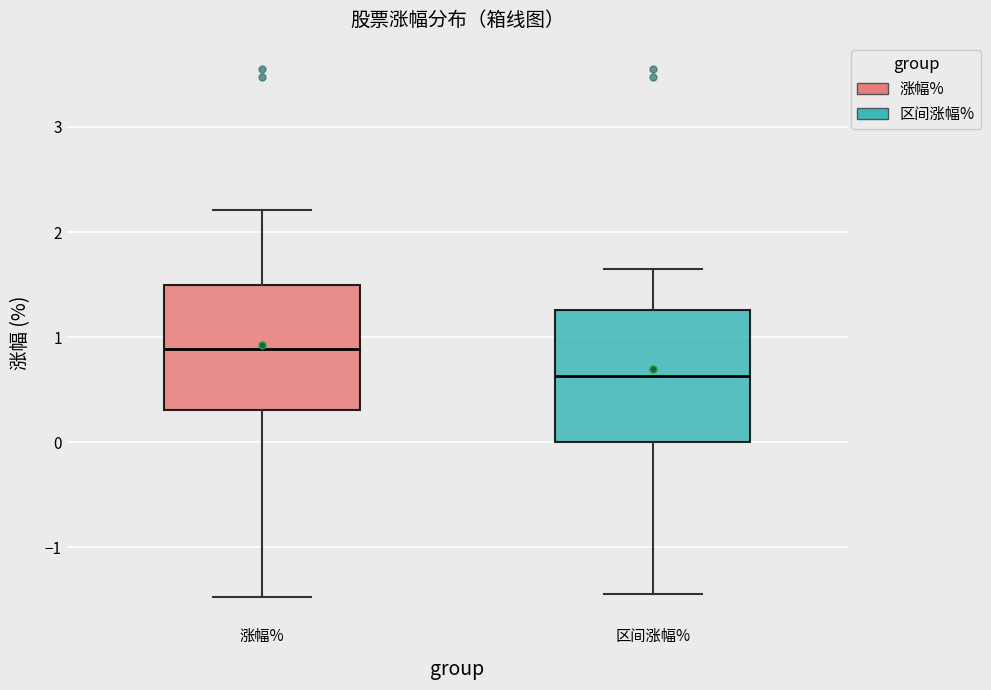

Reading left to right, read every box against the y-axis: the position of its median line, the range the box covers, and the ends of its whiskers. The values are not printed on the chart, so give them approximately, as read against the axis.

涨幅%: median 0.9, box 0.3 to 1.5, whiskers -1.5 to 2.2
区间涨幅%: median 0.6, box 0.0 to 1.3, whiskers -1.4 to 1.7